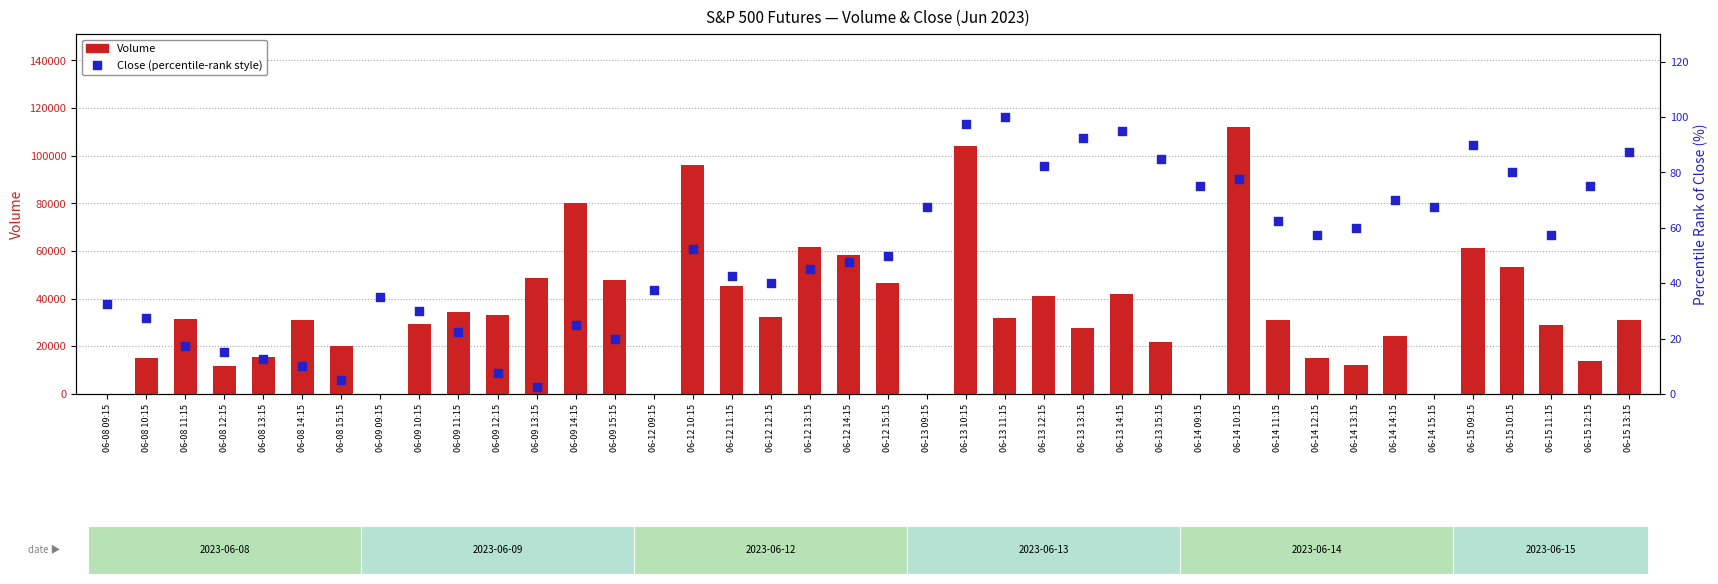

What is the total value across all series at 06-14 10:15?

111999.5